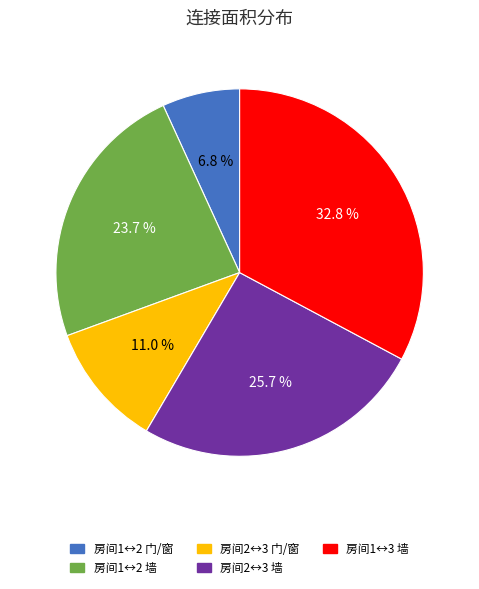

How many slices are in this pie chart?

5